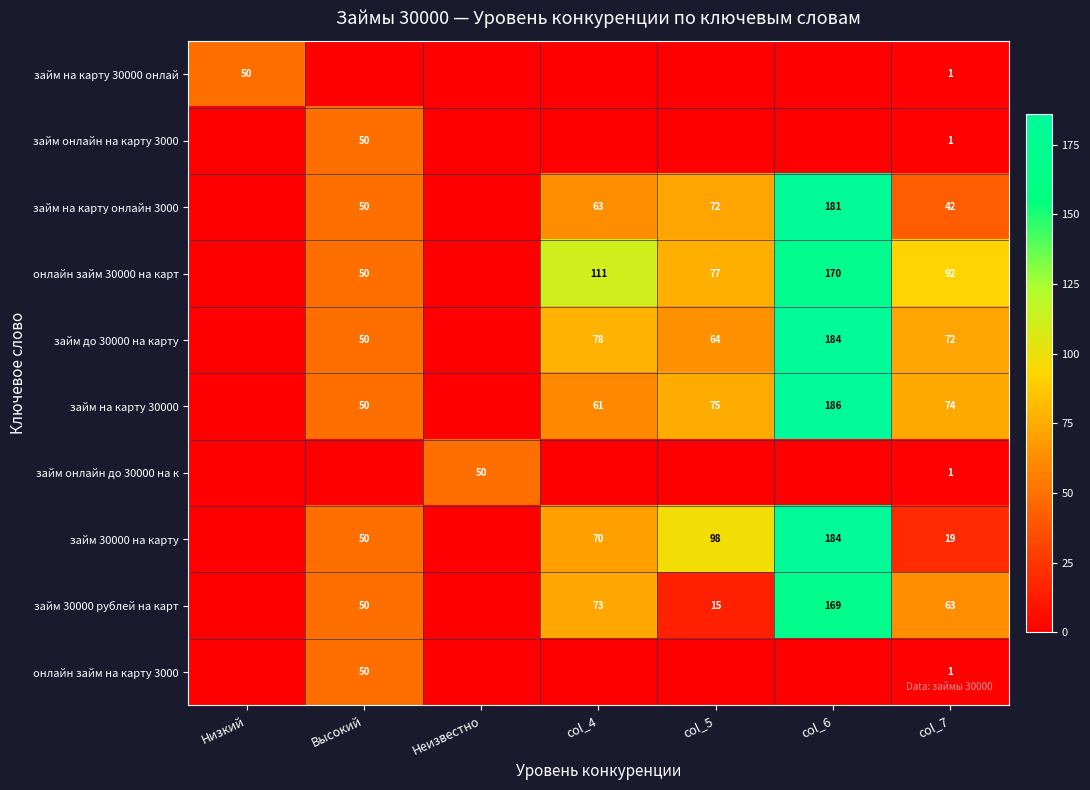

What is the spread (max minus min) of values at col_7?

91